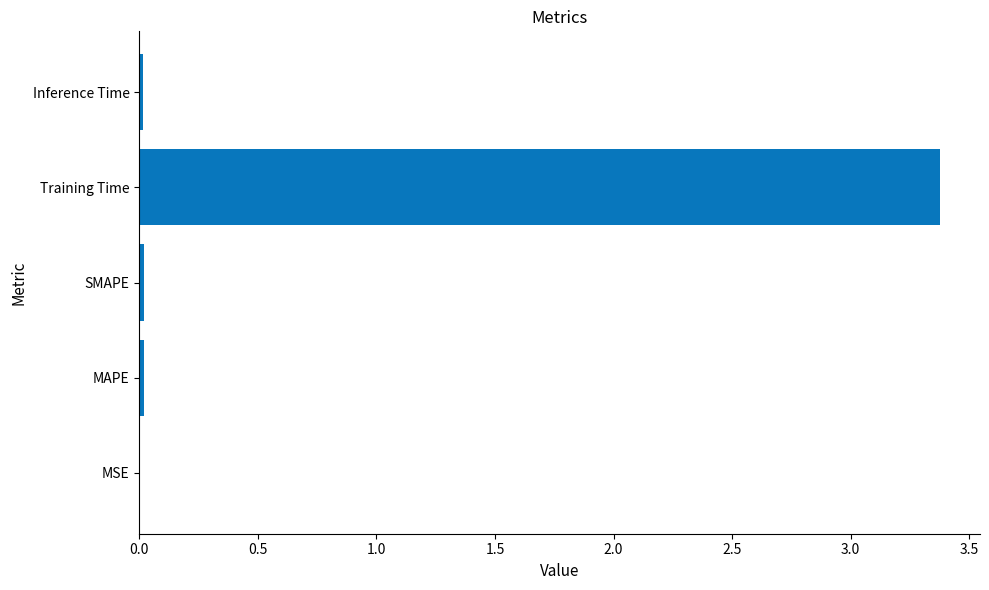

What value does the data have at Training Time?

3.4